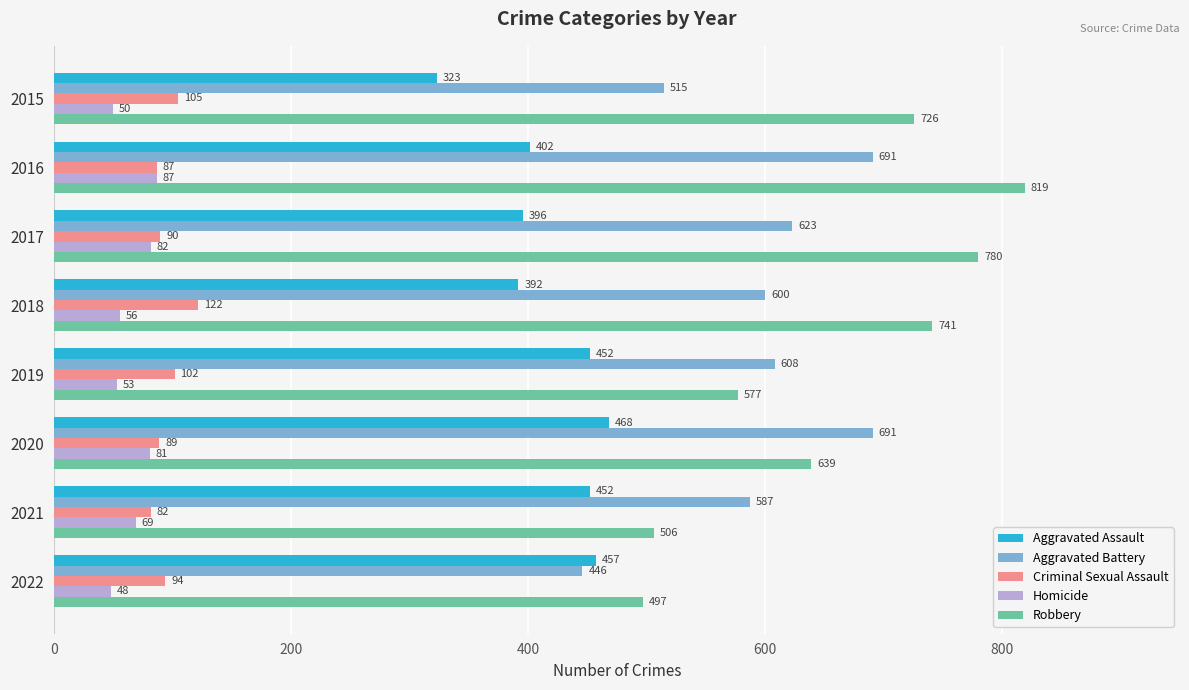

Between 2017 and 2022, which series saw the biggest shift?

Robbery